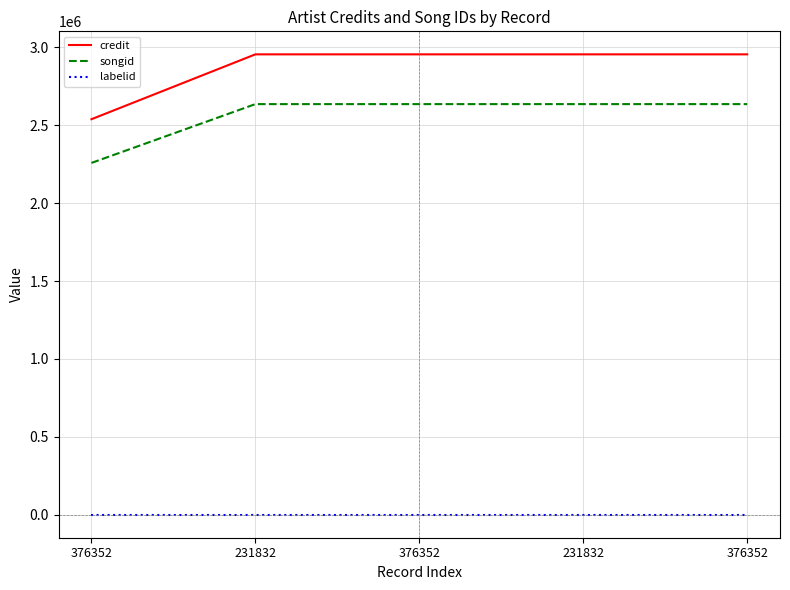

The value of songid at 376352 is 2257568. True or false?

True